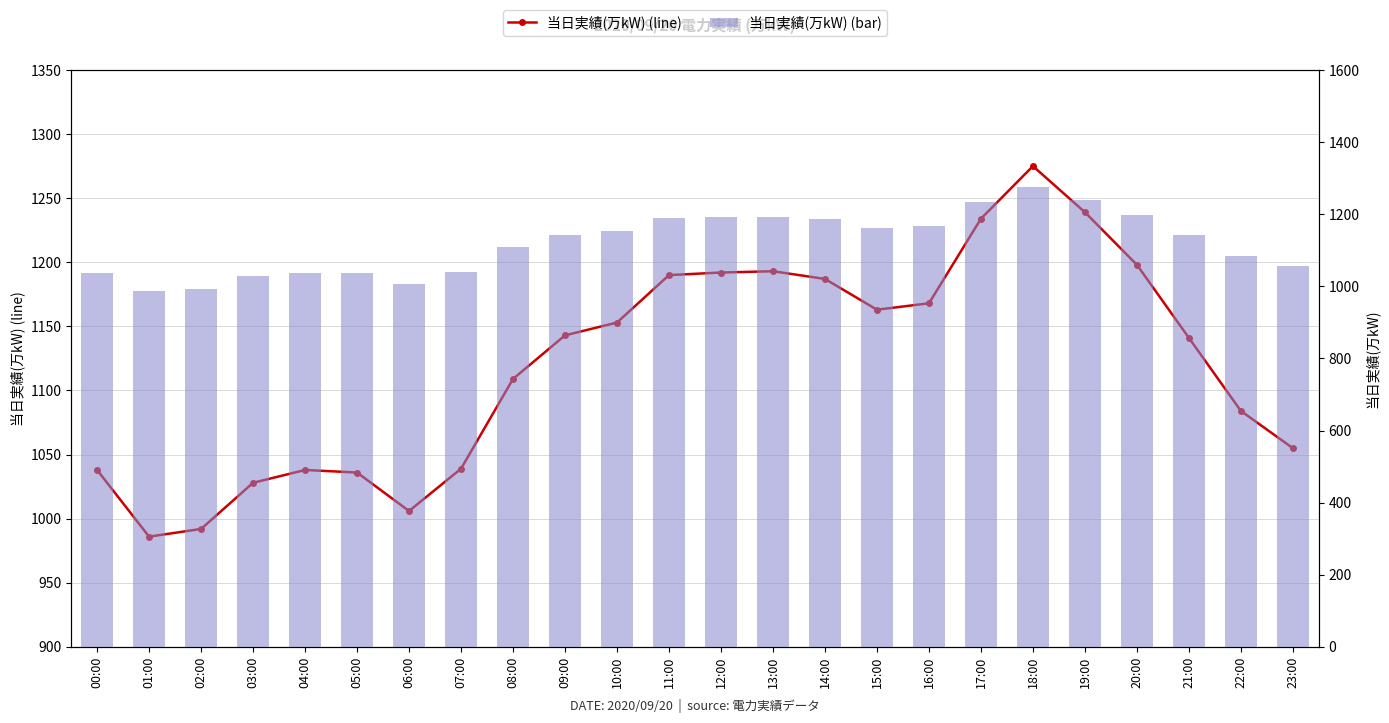

At which label does 当日実績(万kW) (bar) first exceed 1143?

10:00